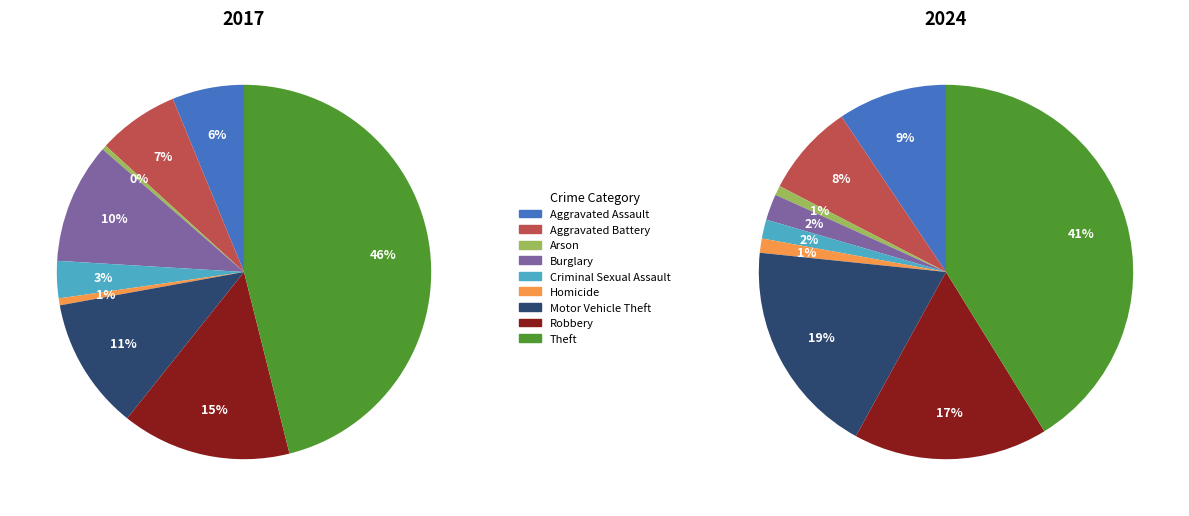

How many segments does this pie chart have?

9